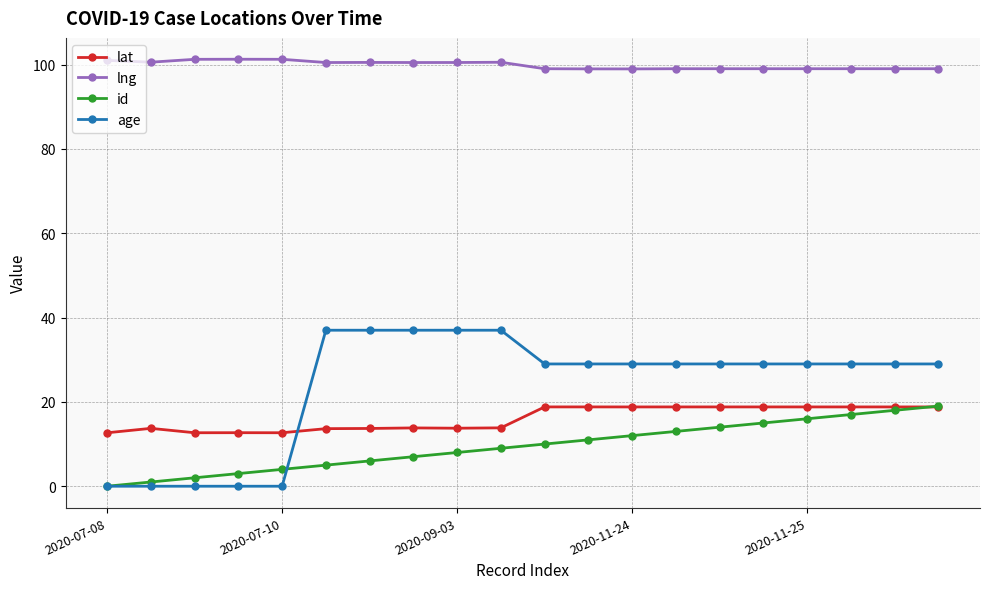

At how many categories does at least one series exceed 75?

20